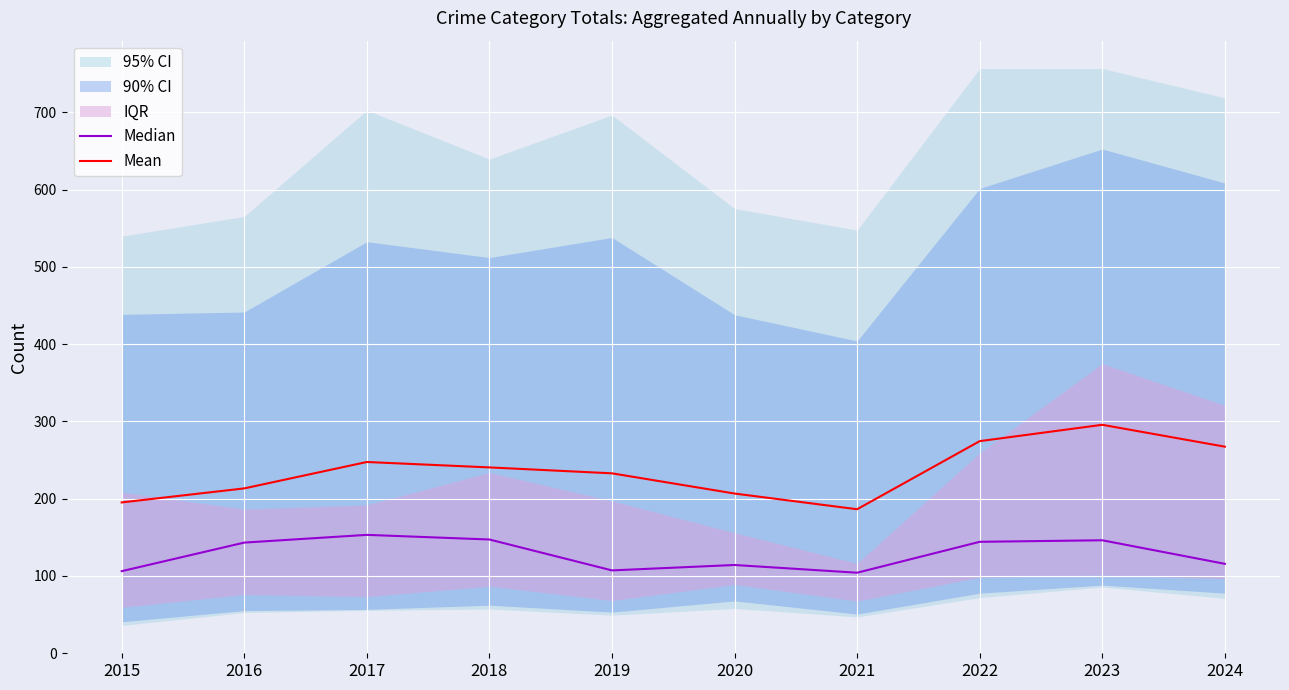

Is it true that Median equals 147.0 at 2018?

True